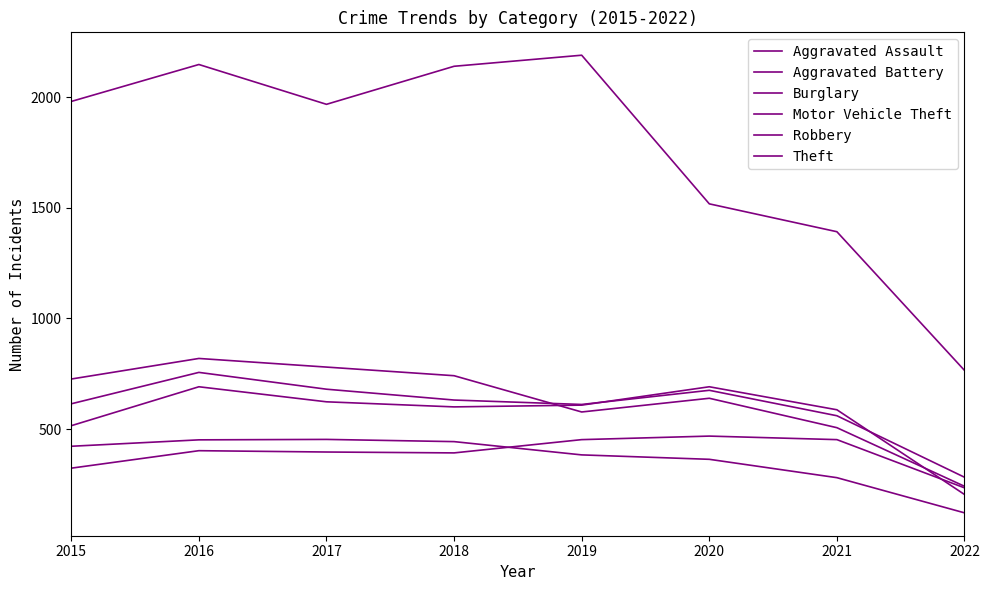

Is this an area chart (filled region under the line)?

No